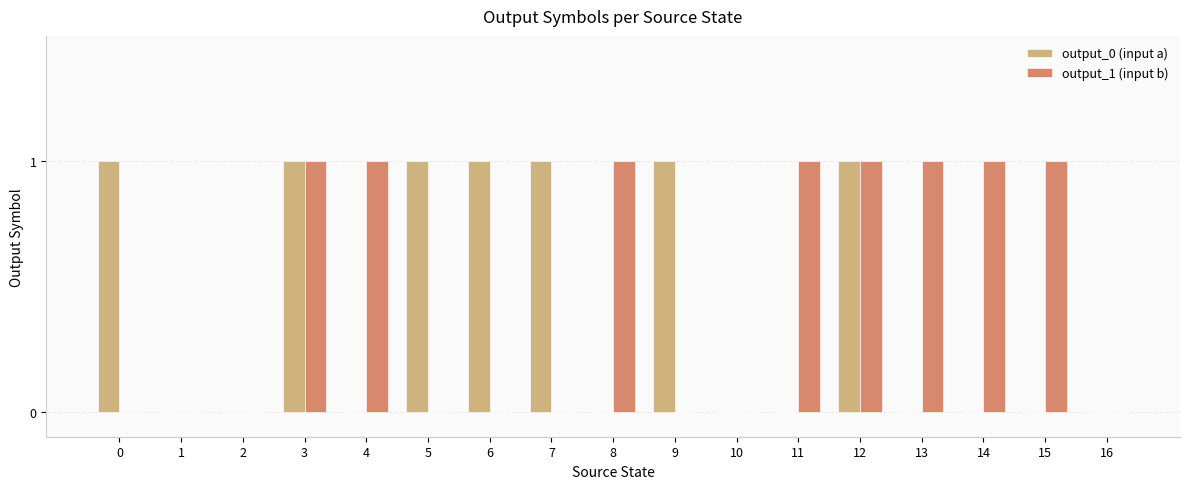

Is it true that output_1 (input b) equals 0 at 9?

True